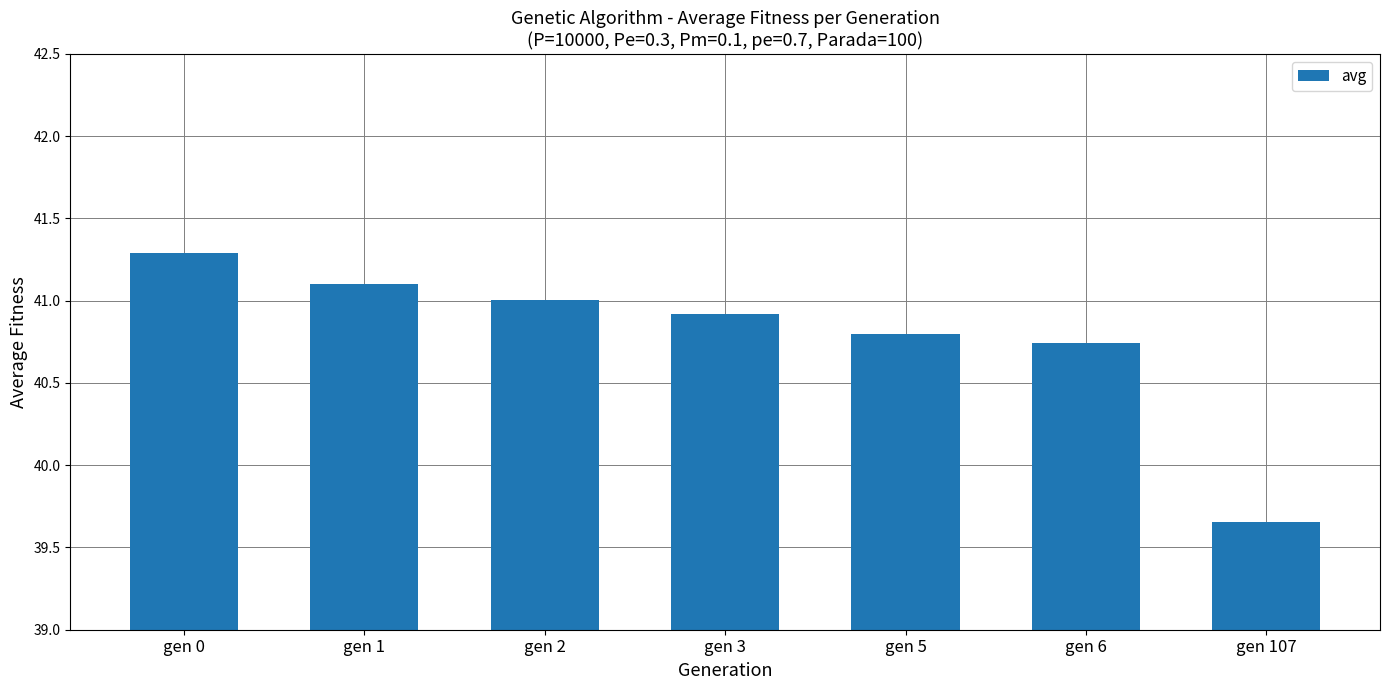

Where is the data nearest to the value 40?

gen 107